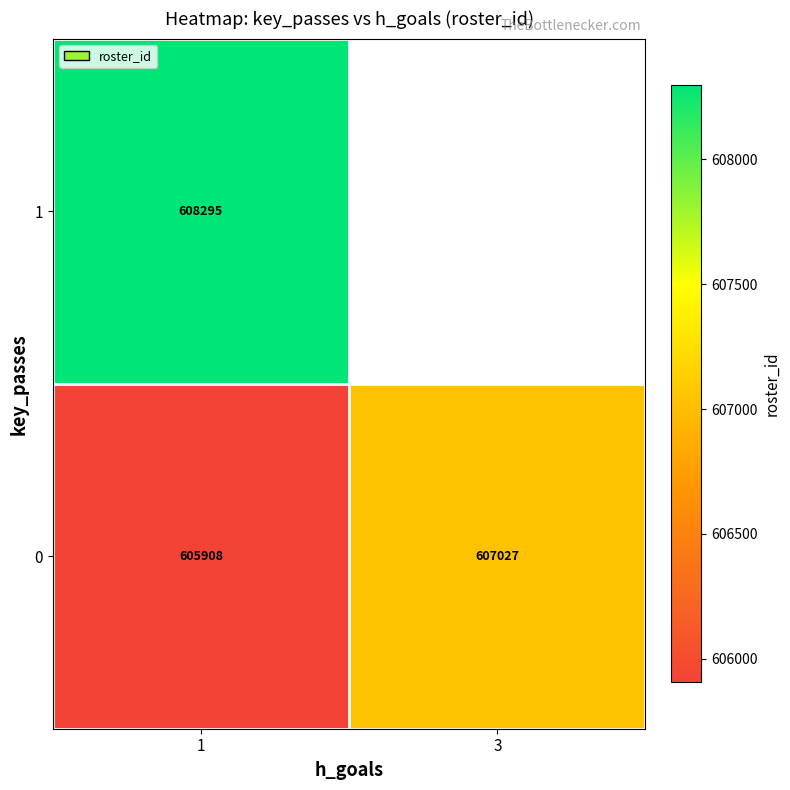

Rank the series at 1 from lowest to highest value.

0, 1